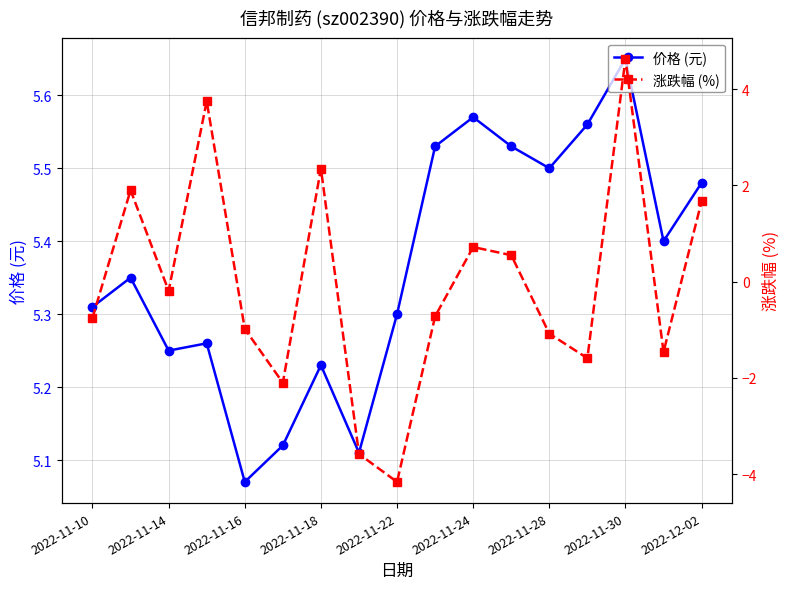

At which label does 价格 (元) reach its peak?

2022-11-30